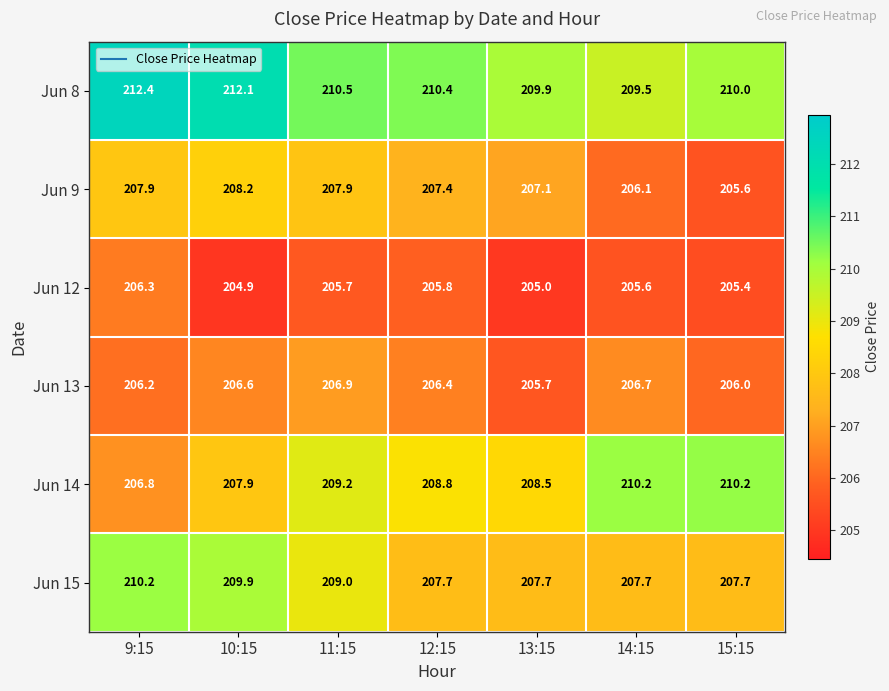

What is the minimum value for Jun 12?

204.9